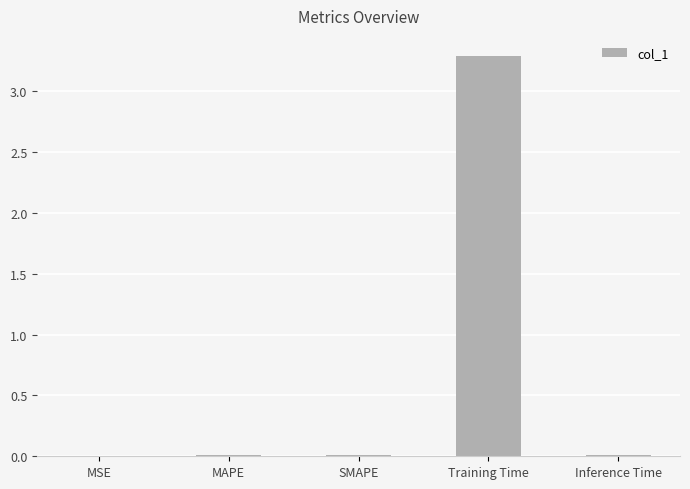

Are the bars grouped side by side (vs. stacked)?

No